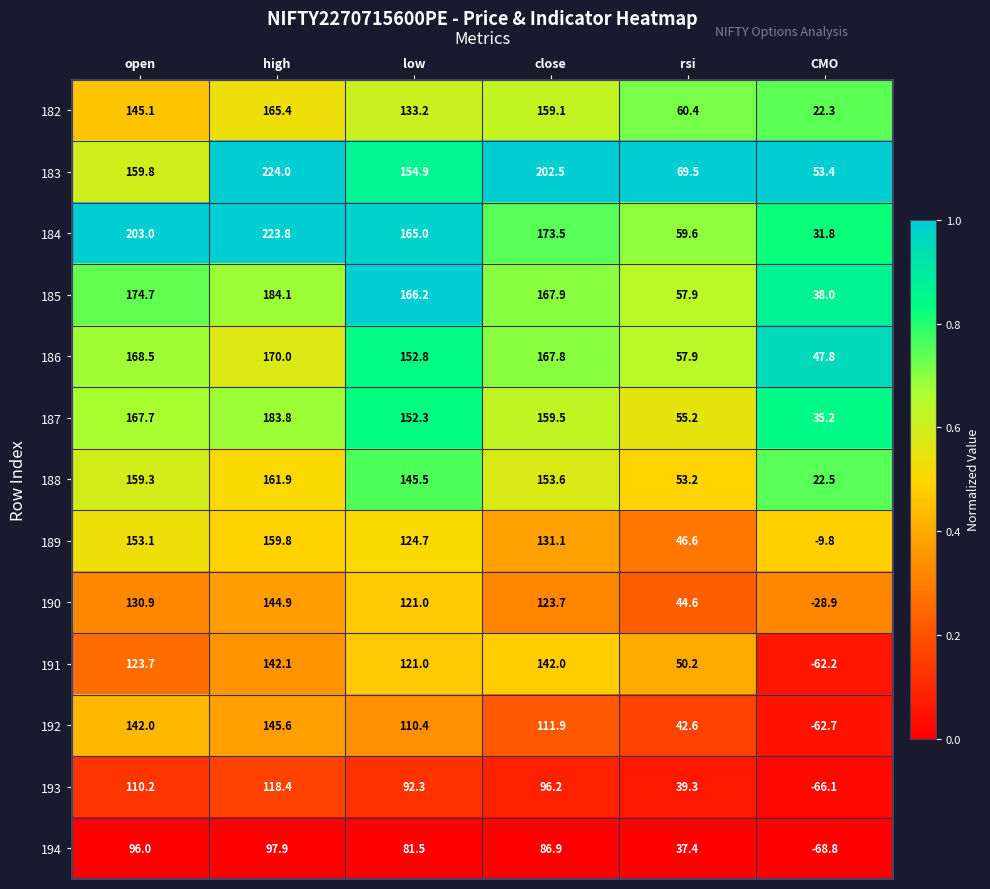

Which category has the highest value across all series?

high